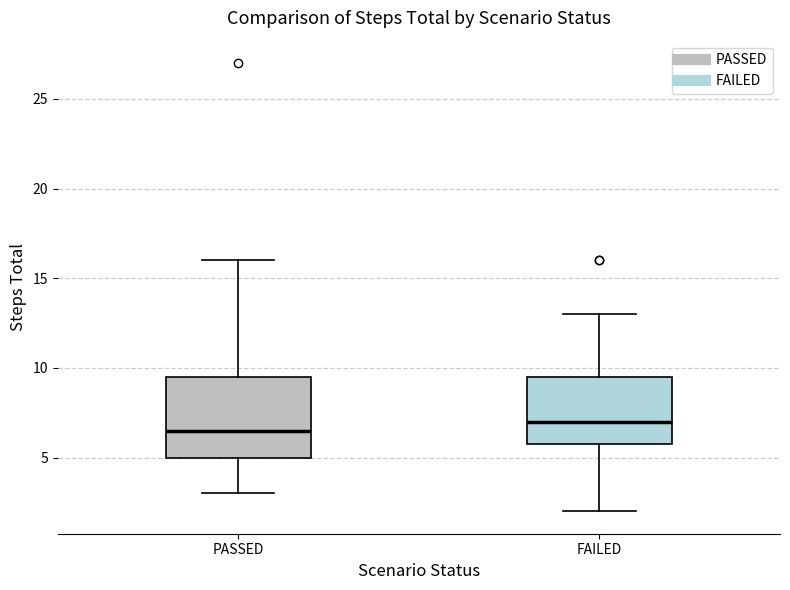

Which box is the tallest, from its lower edge to its upper edge?

PASSED